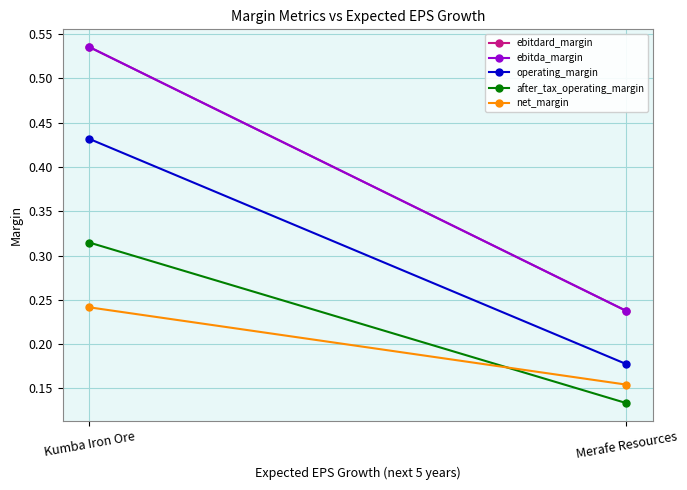

Reading left to right, extract all data points from this chart.

ebitdard_margin: Kumba Iron Ore=0.5	Merafe Resources=0.2
ebitda_margin: Kumba Iron Ore=0.5	Merafe Resources=0.2
operating_margin: Kumba Iron Ore=0.4	Merafe Resources=0.2
after_tax_operating_margin: Kumba Iron Ore=0.3	Merafe Resources=0.1
net_margin: Kumba Iron Ore=0.2	Merafe Resources=0.2